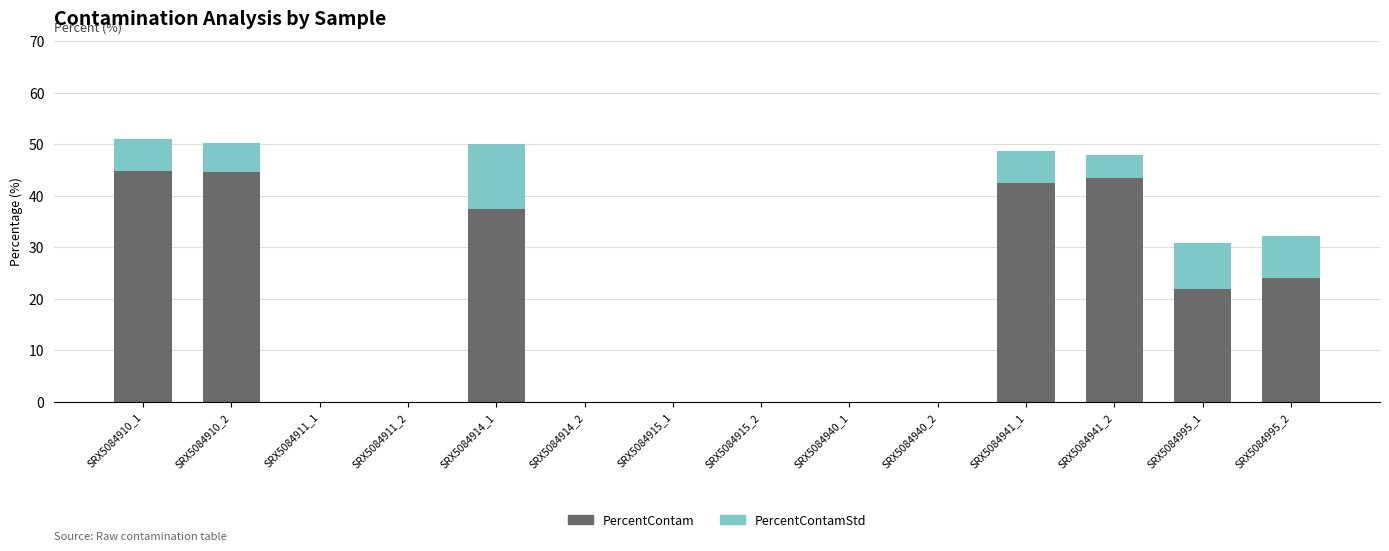

What is the total value across all series at SRX5084910_1?

51.1